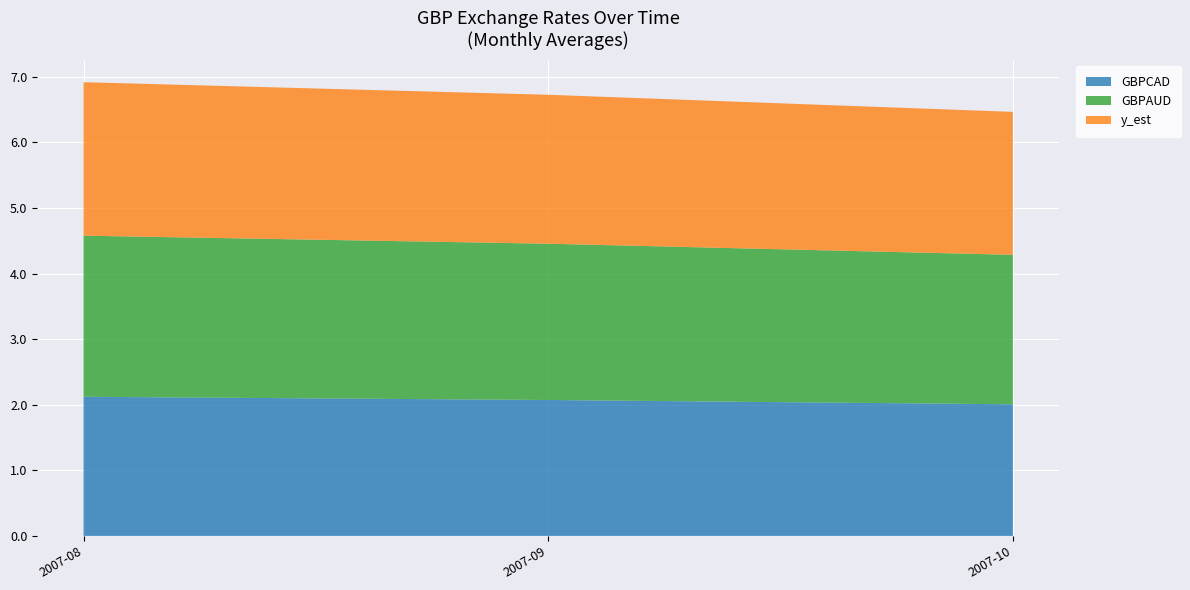

What is the total value across all series at 2007-10?

6.5